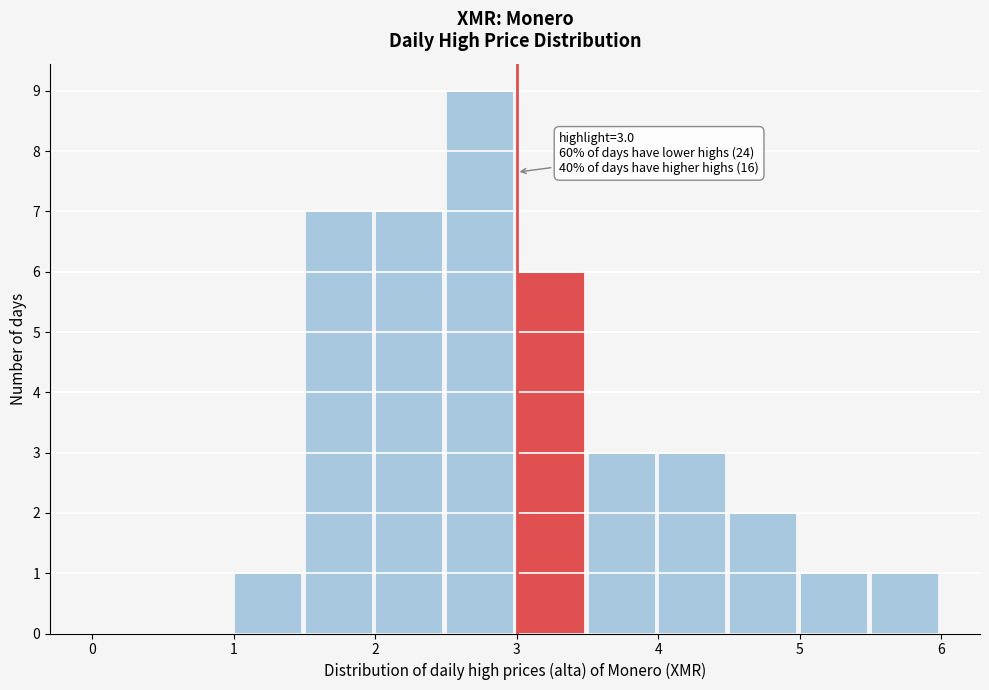

Which range on the x-axis has the tallest bar?

2.5 to 3.0